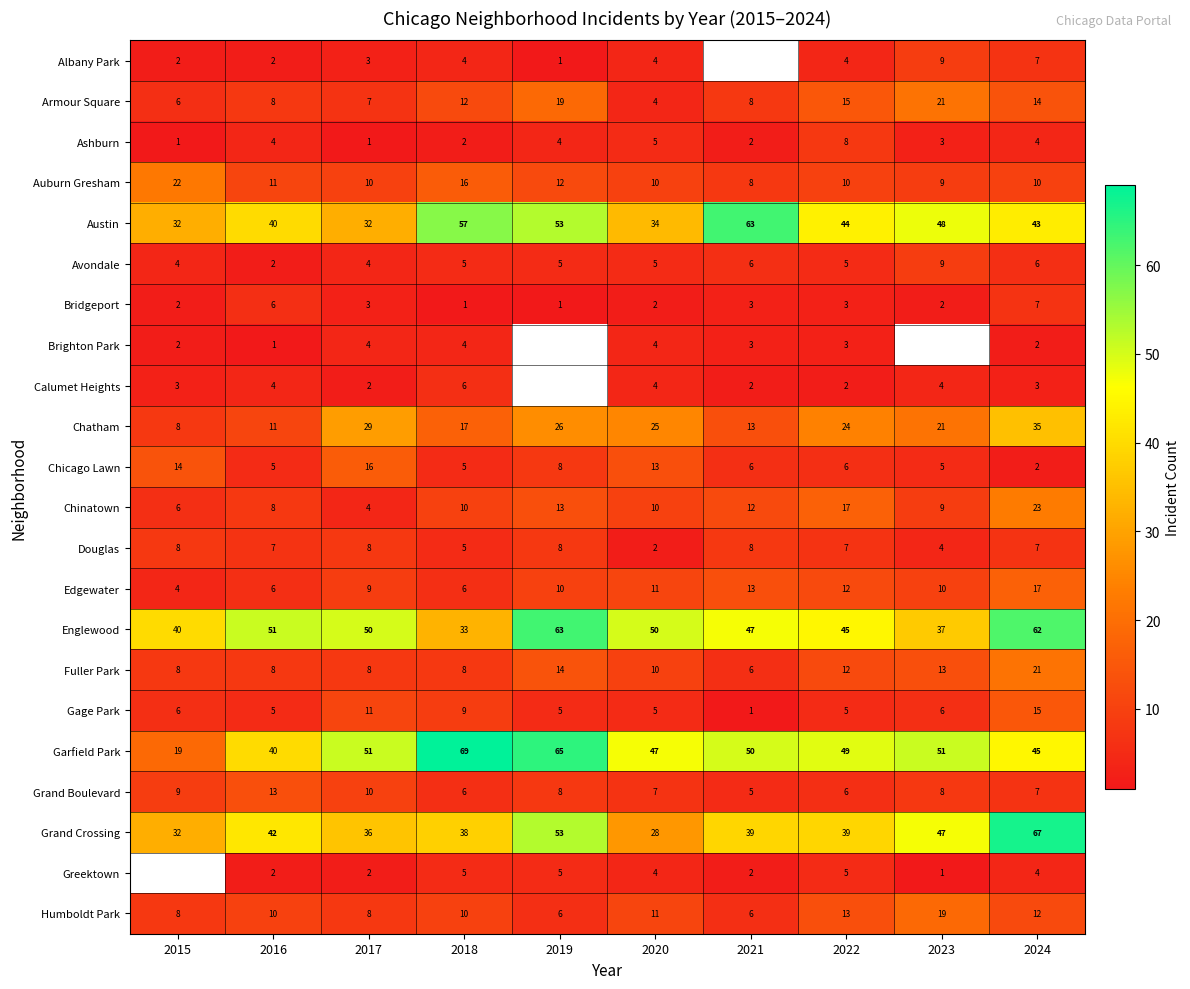

Is it true that Ashburn equals 4 at 2016?

True